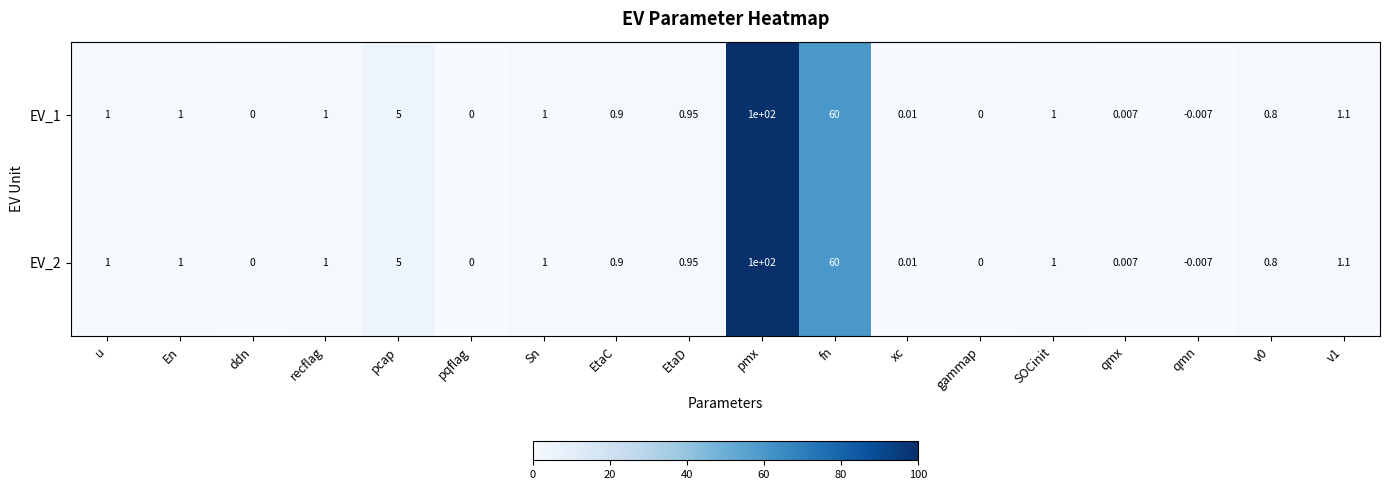

Count the number of categories in the chart.

18